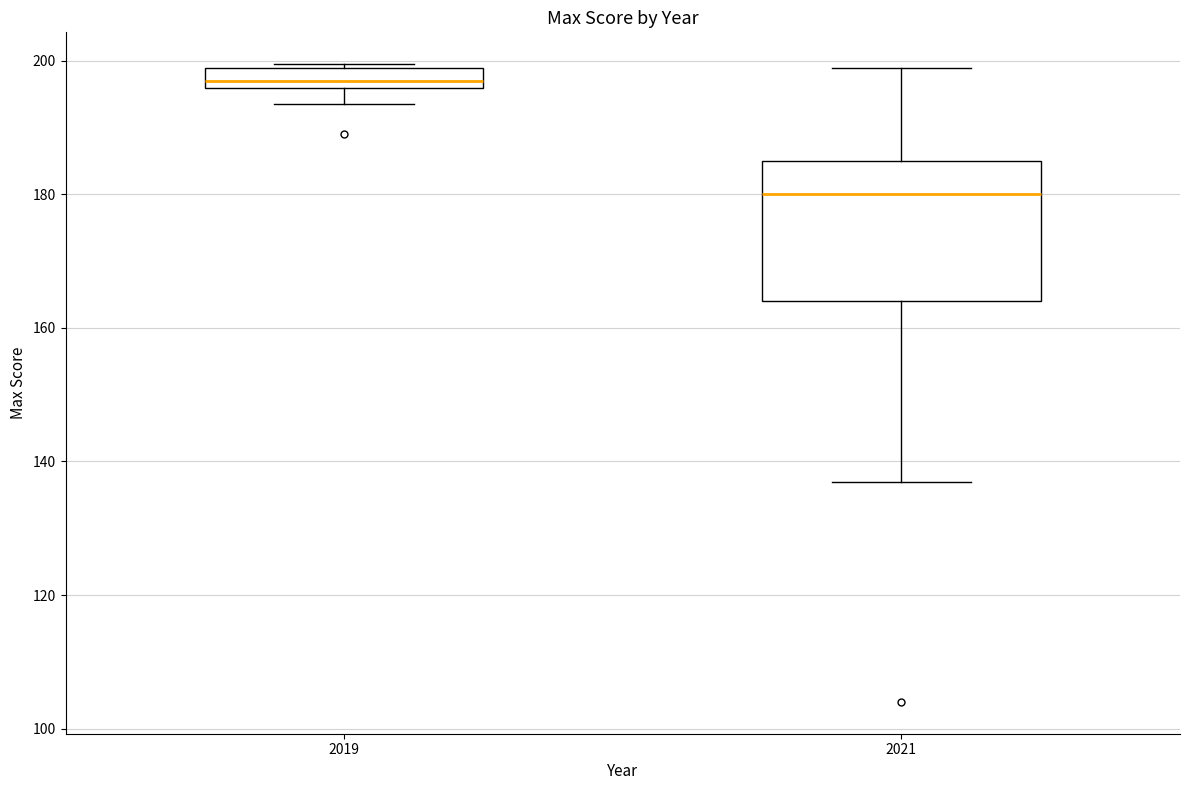

Which box is the tallest, from its lower edge to its upper edge?

2021